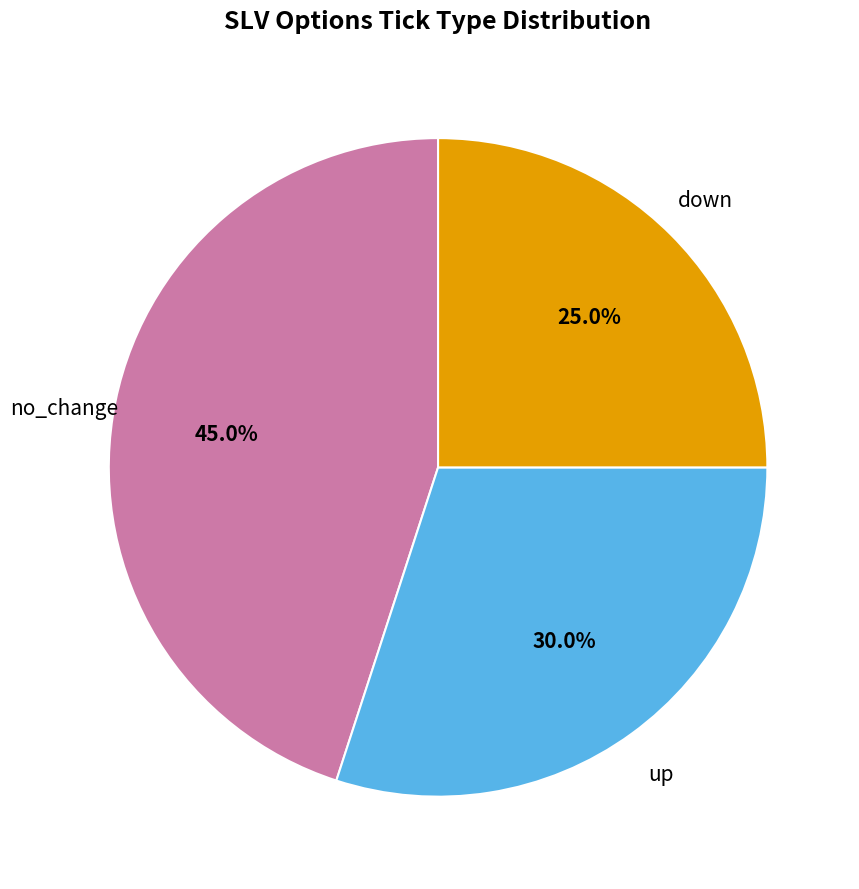

True or false: no_change accounts for 45% of the total.

True